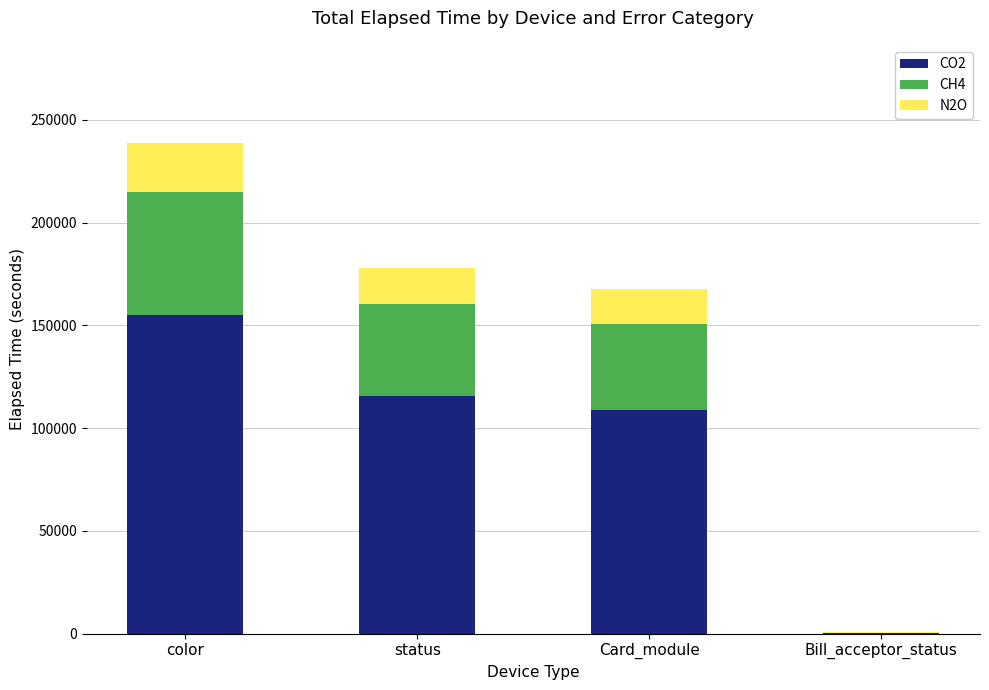

True or false: CO2 has a value of 351.0 at Bill_acceptor_status.

True